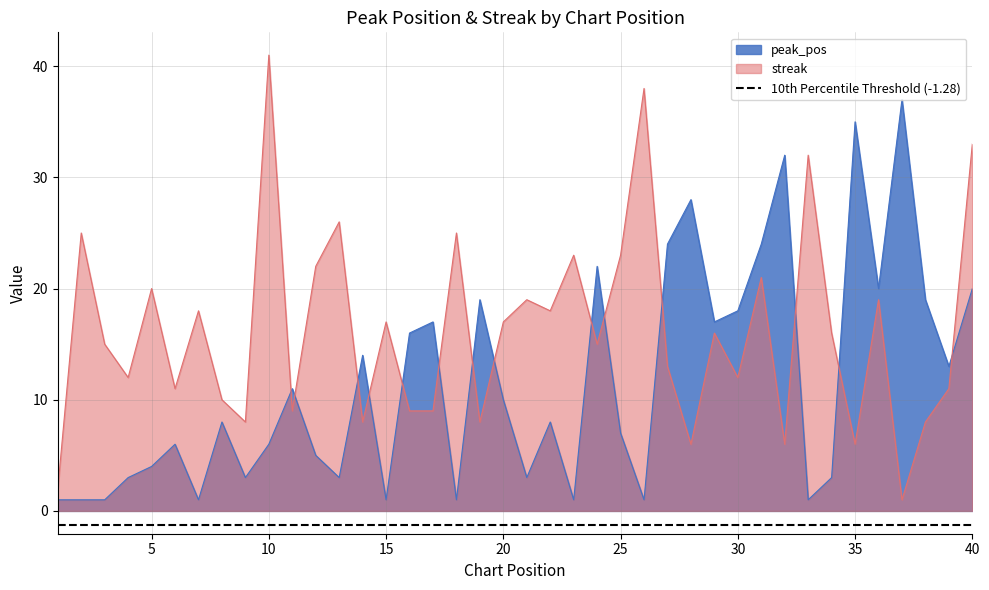

List the labels in order of streak value, largest first.

10, 26, 40, 33, 13, 2, 18, 23, 25, 12, 31, 5, 21, 36, 7, 22, 15, 20, 29, 34, 3, 24, 27, 4, 30, 6, 39, 8, 11, 16, 17, 9, 14, 19, 38, 28, 32, 35, 1, 37